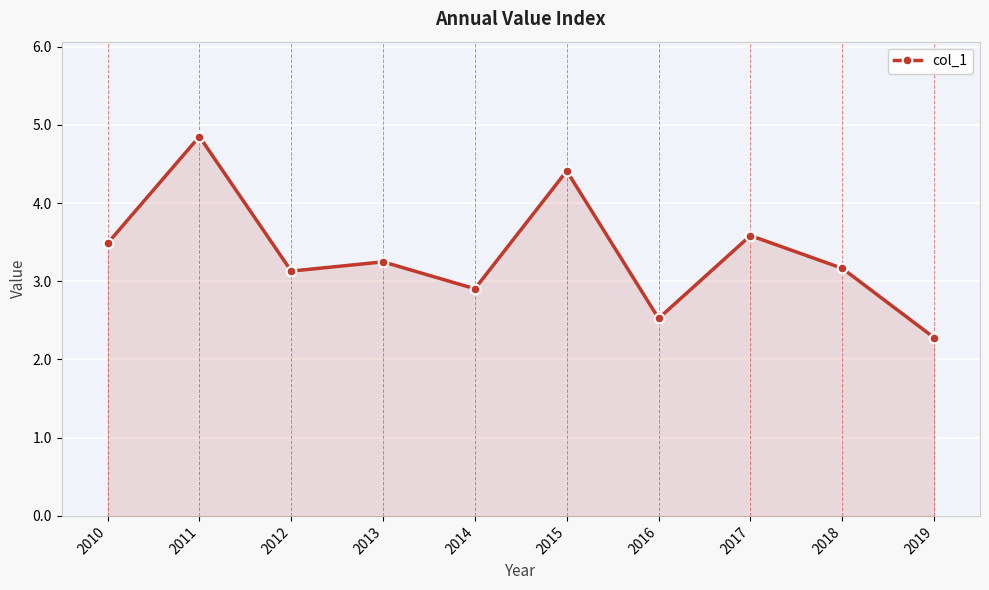

Count the number of values greater than 3.

7